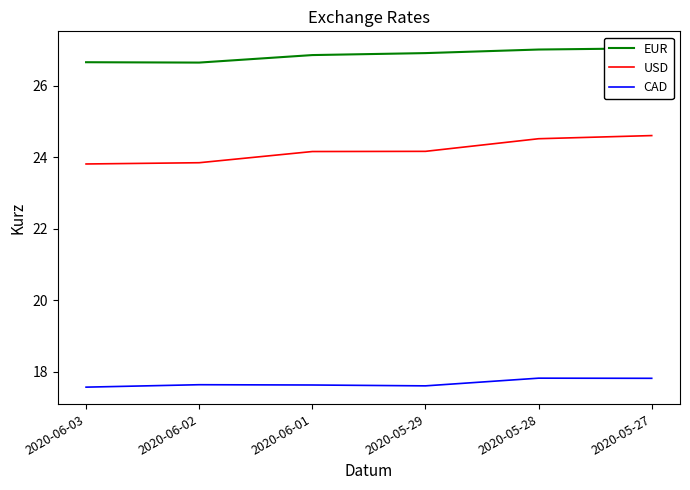

What is the difference between the maximum and minimum values in the USD series?

0.8